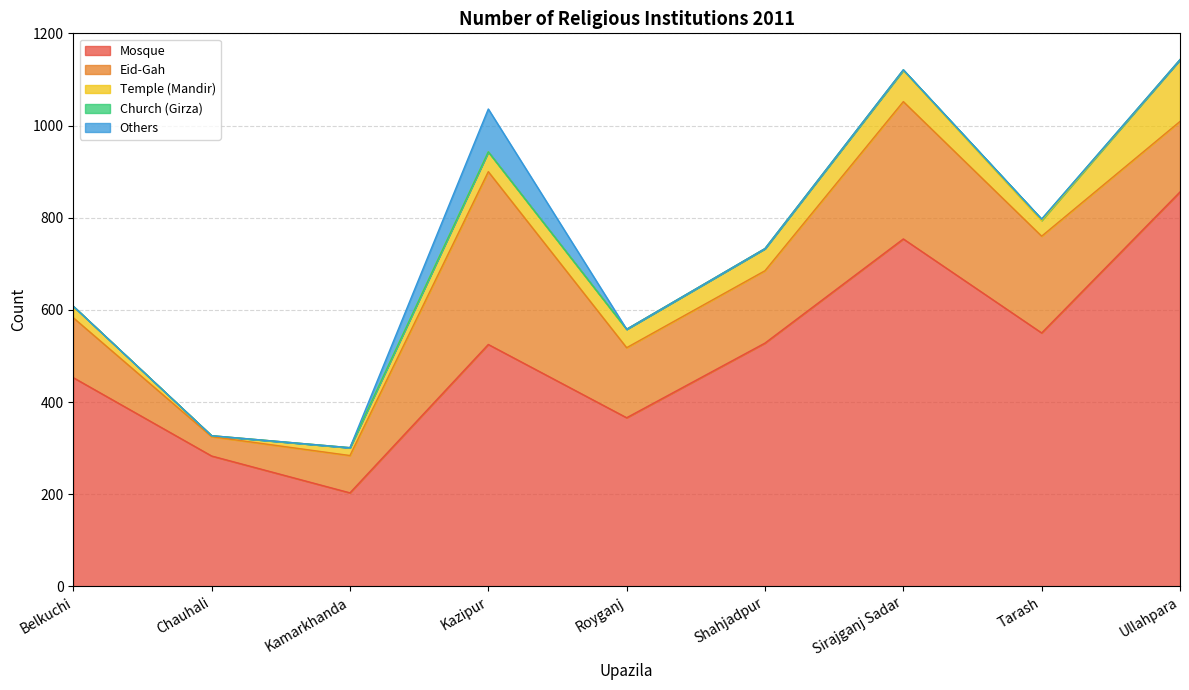

List the labels in order of Temple (Mandir) value, largest first.

Ullahpara, Sirajganj Sadar, Shahjadpur, Kazipur, Royganj, Tarash, Belkuchi, Kamarkhanda, Chauhali